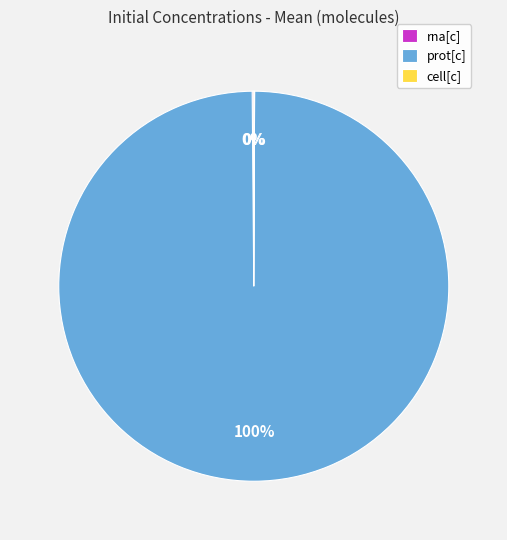

To the nearest percent, what percentage of the pie is prot[c]?

100%